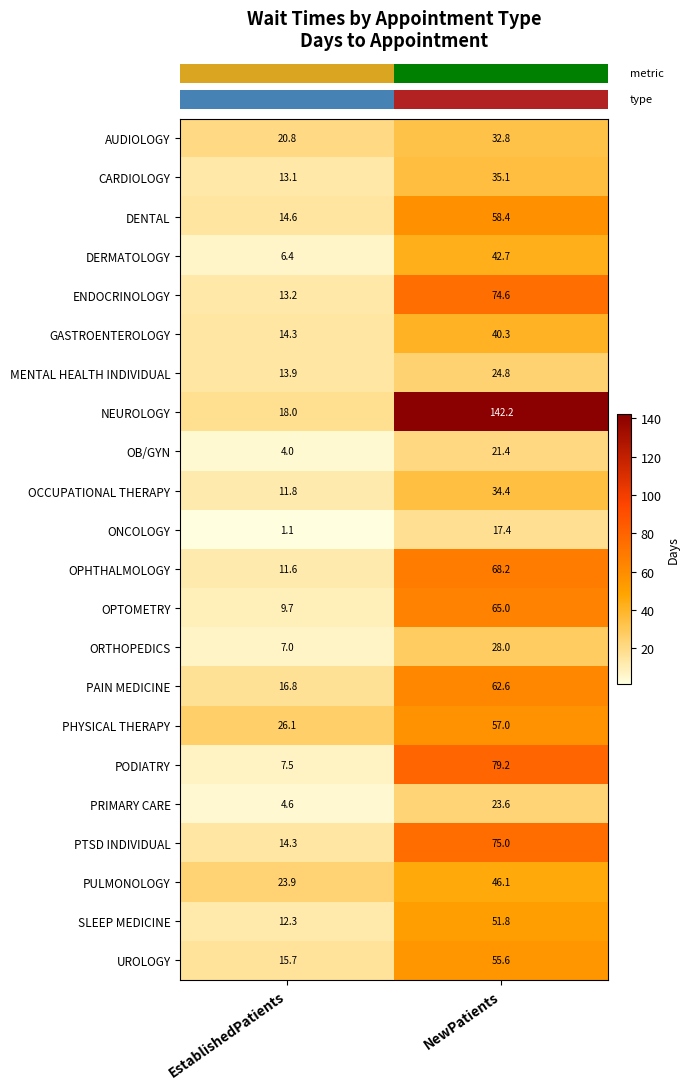

How many series are shown in this chart?

22